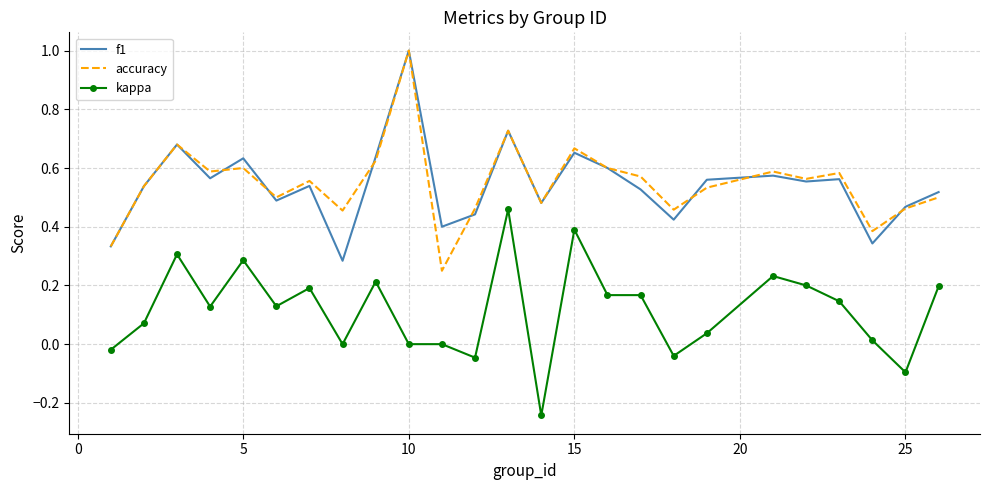

True or false: kappa and accuracy intersect in this chart.

False